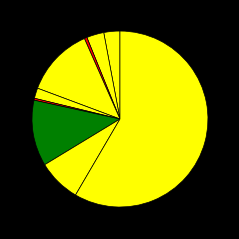

Count the number of slices in the pie.

9